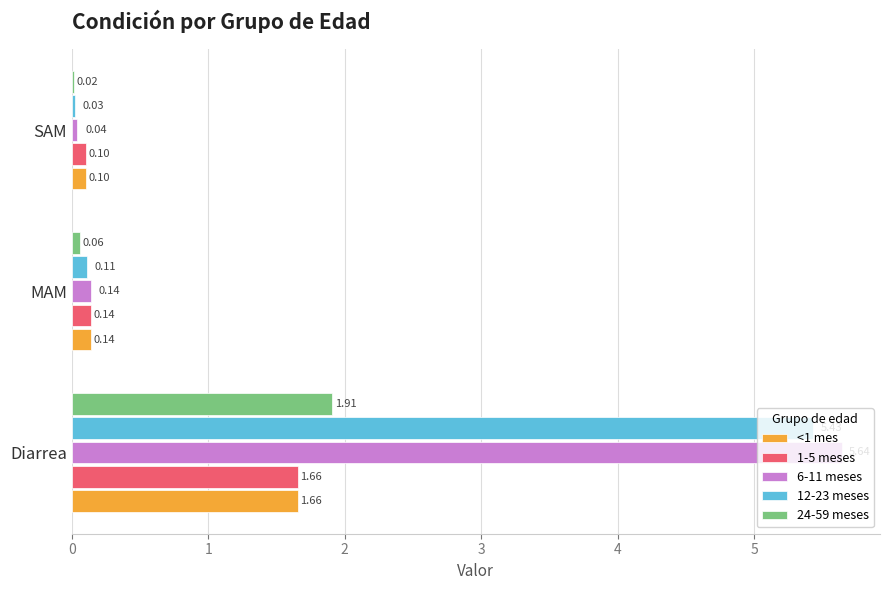

What is the average value of the 1-5 meses series?

0.6